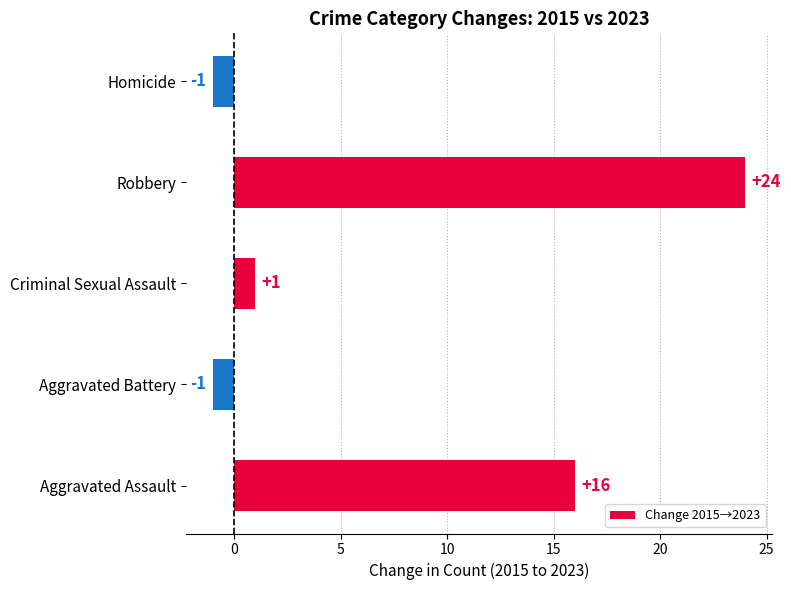

What is the sum of the values at Aggravated Assault and Homicide?

15